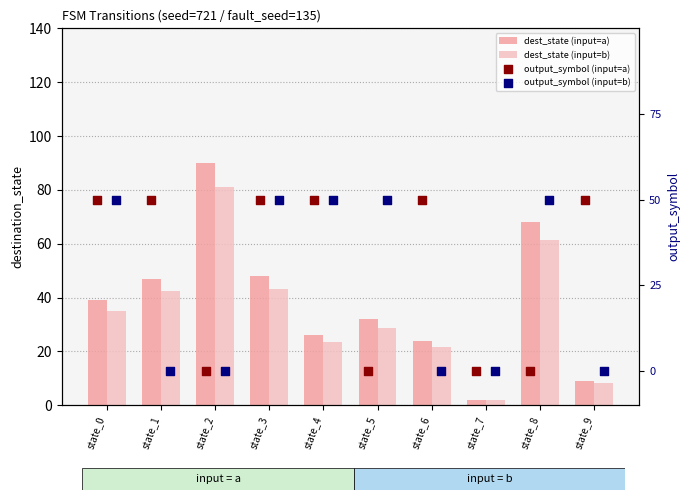

Which series contains the lowest Y value?

output_symbol (input=a)